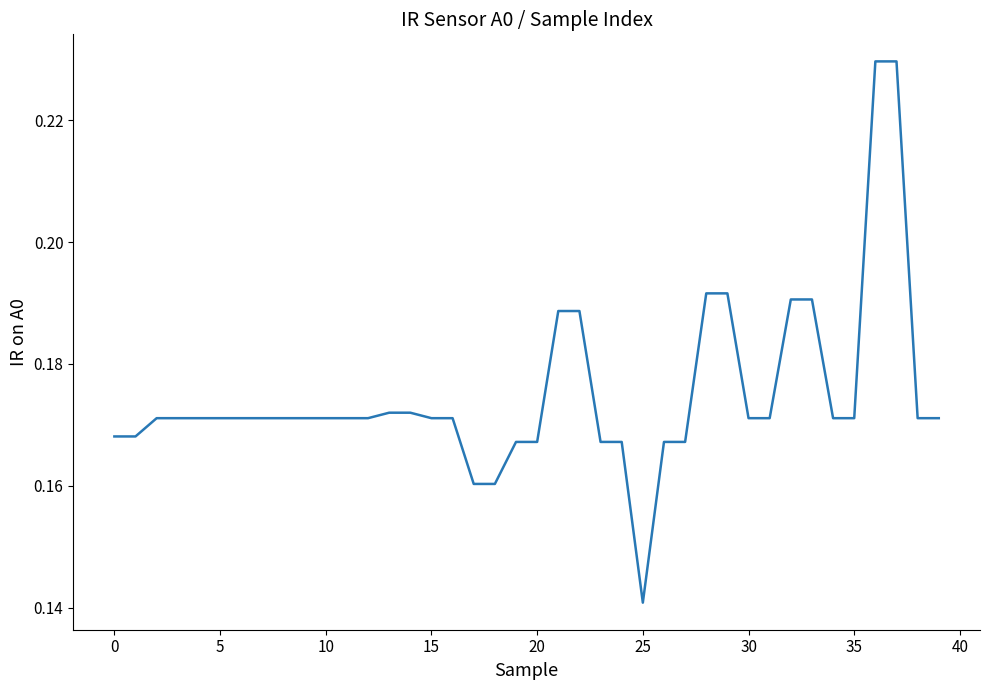

Does the chart have visible grid lines?

No